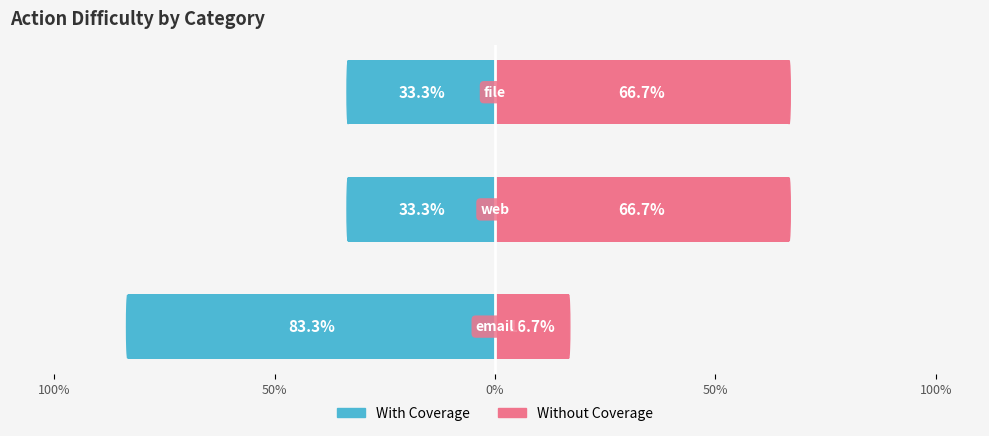

How many series are shown in this chart?

2